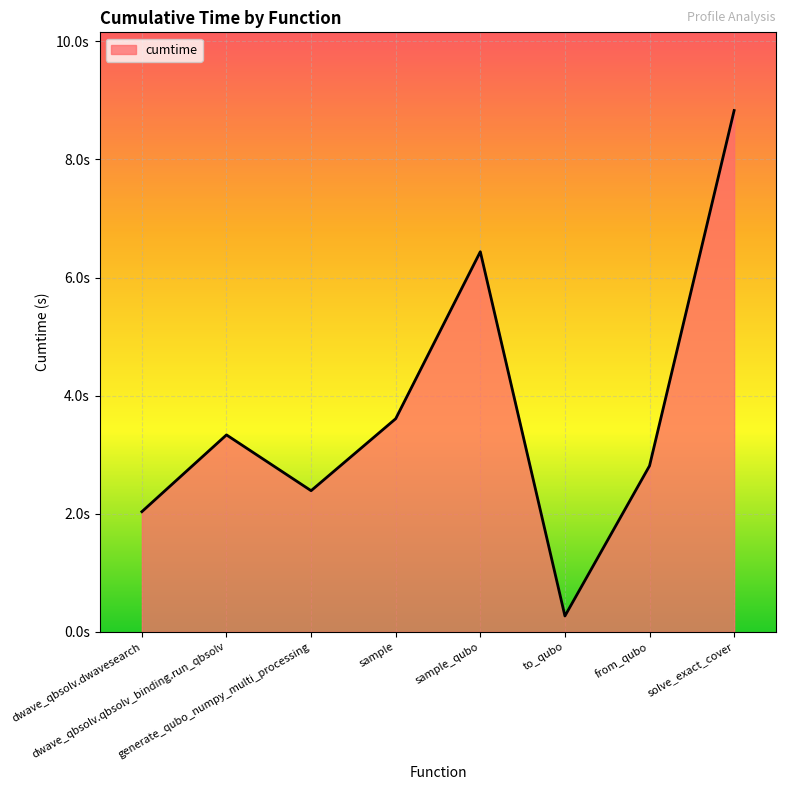

Is this an area chart (filled region under the line)?

Yes